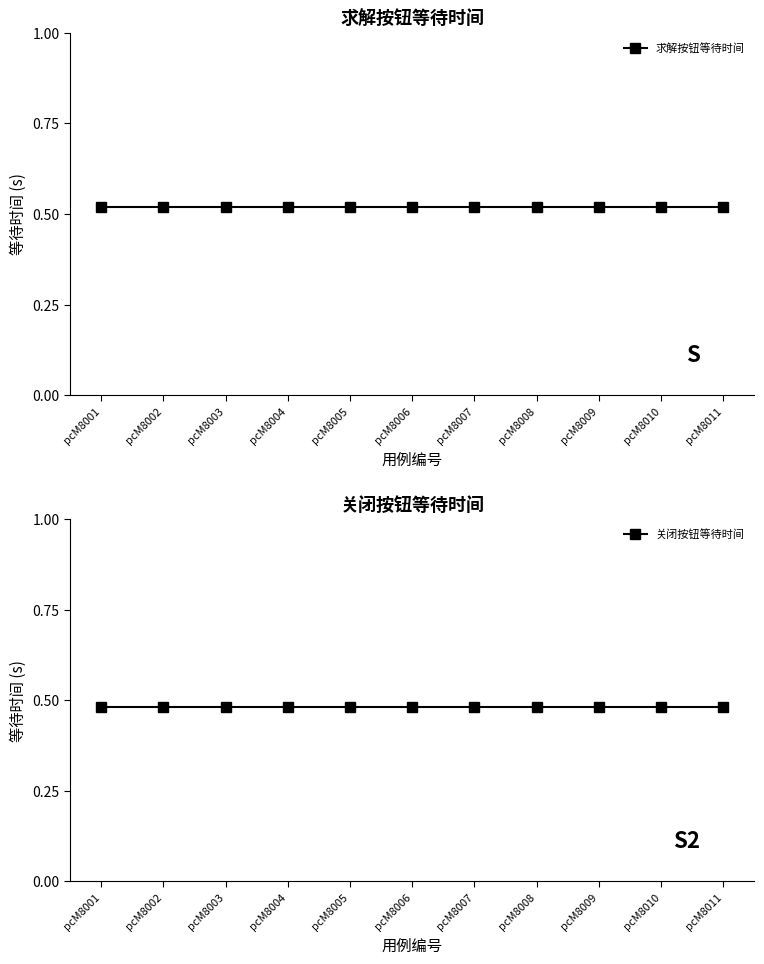

What is the value of the 求解按钮等待时间 point at the 11th from the left?

0.5